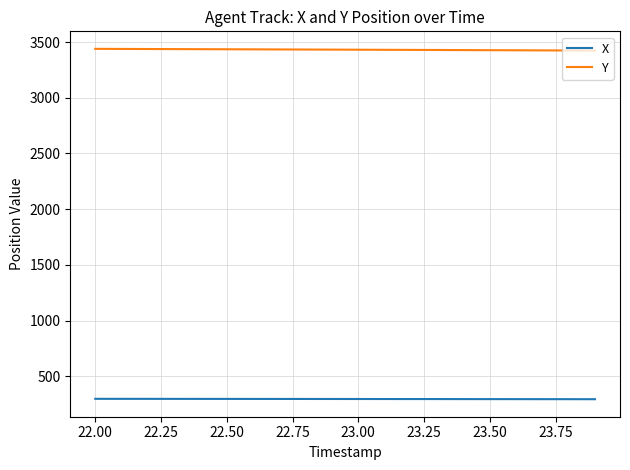

Which series has the largest total across all categories?

Y